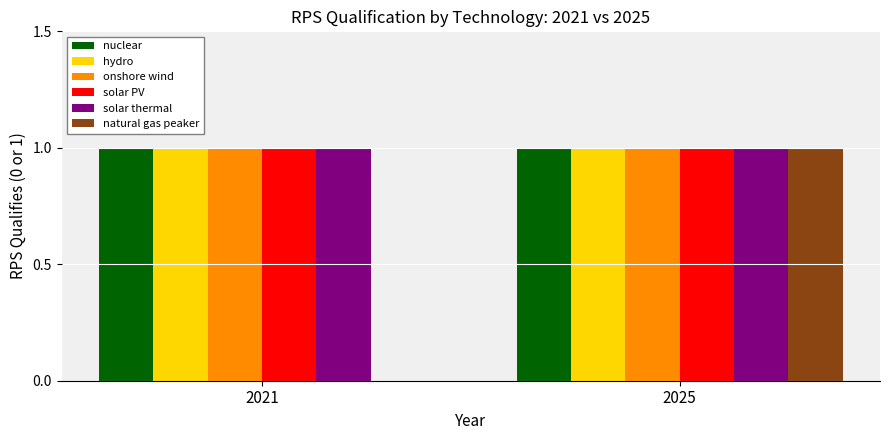

At which category is the sum across all series the highest?

2025